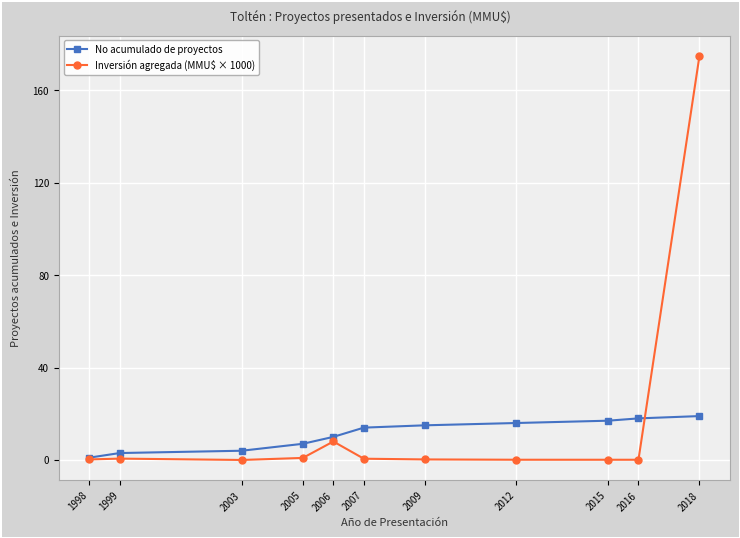

List the series in order of their overall mean, highest first.

Inversión agregada (MMU$ × 1000), No acumulado de proyectos